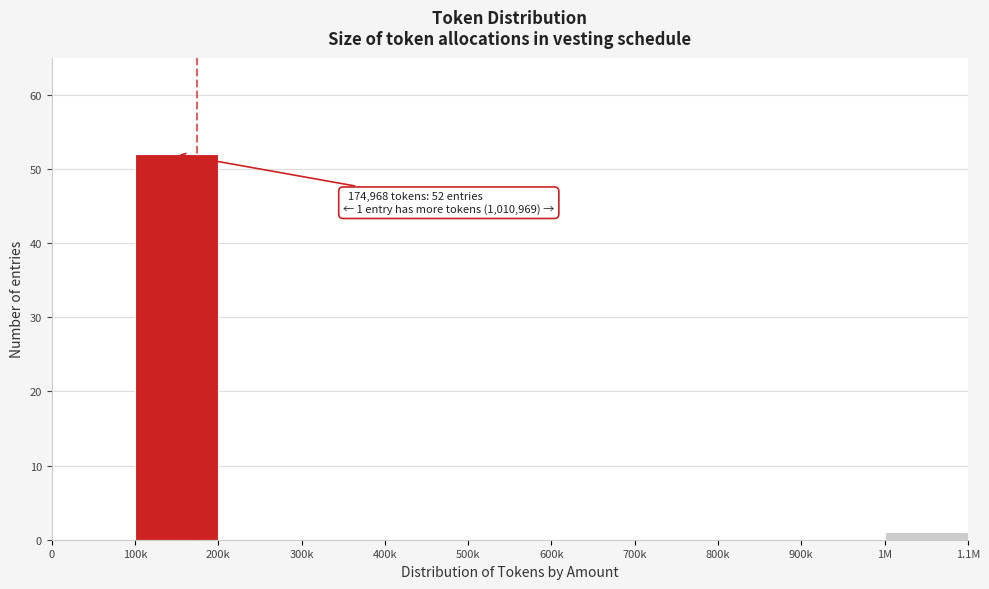

Reading left to right, transcribe all the data shown in this chart.

0=0	100k=52	200k=0	300k=0	400k=0	500k=0	600k=0	700k=0	800k=0	900k=0	1M=1